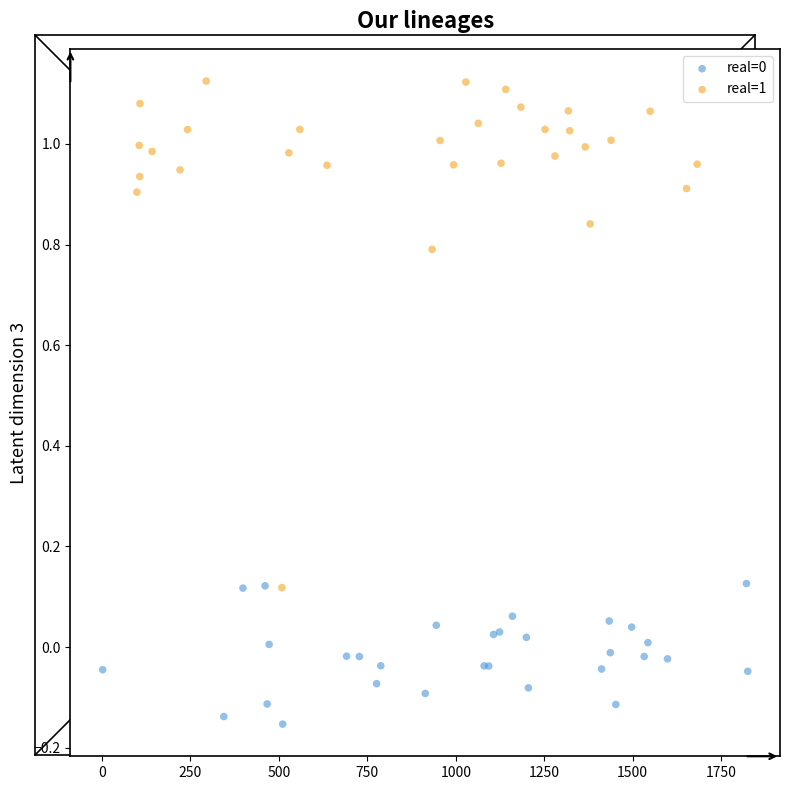

Which series reaches the maximum Y coordinate?

real=1